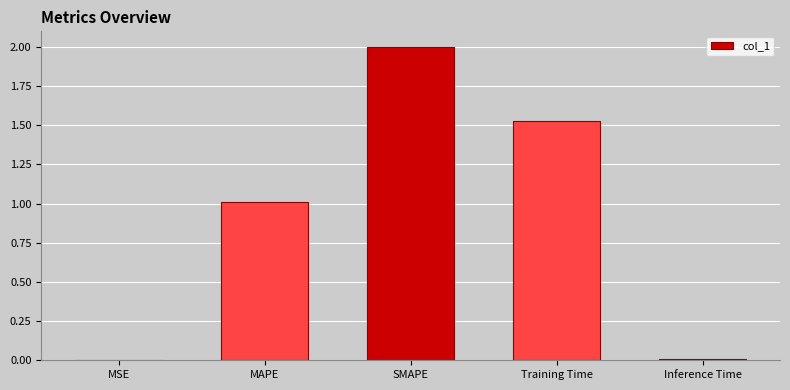

What is the sum of all values?

4.5